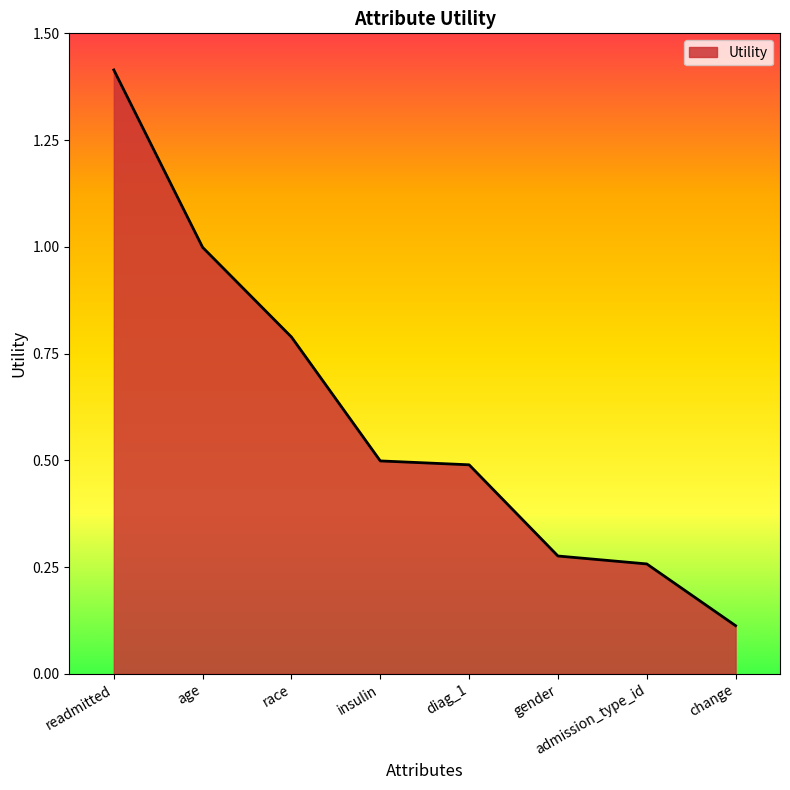

What is the smallest value displayed?

0.1